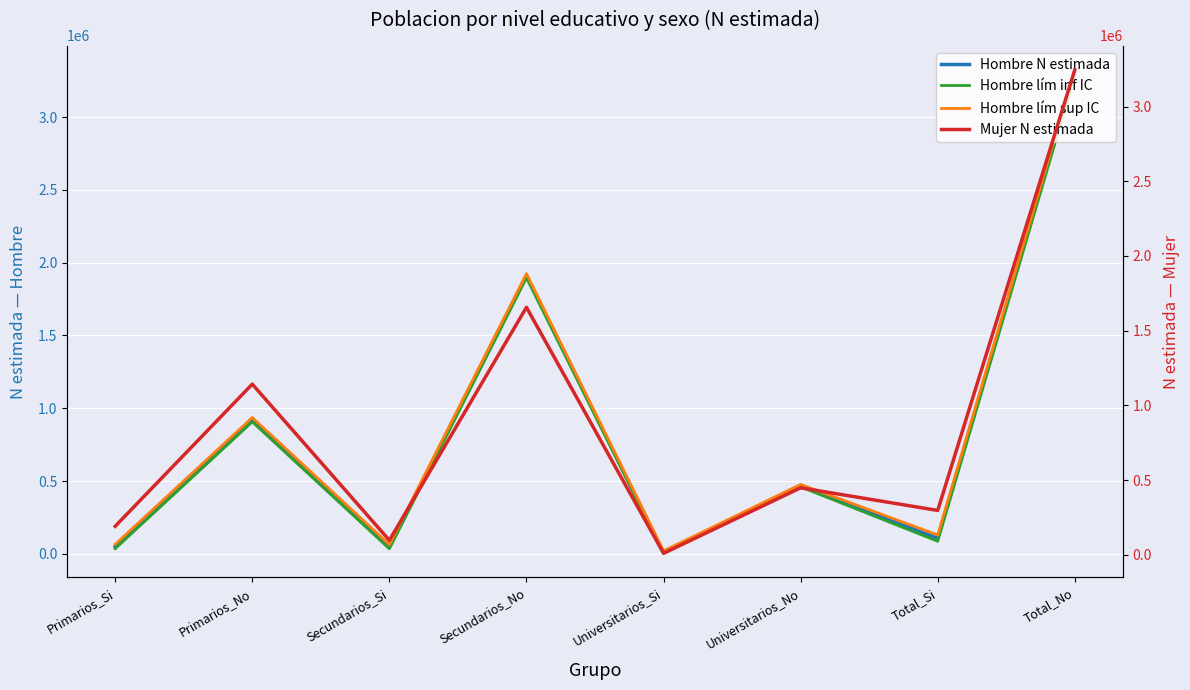

Between which two adjacent categories do Hombre N estimada and Mujer N estimada first intersect?

Secundarios_Si and Secundarios_No